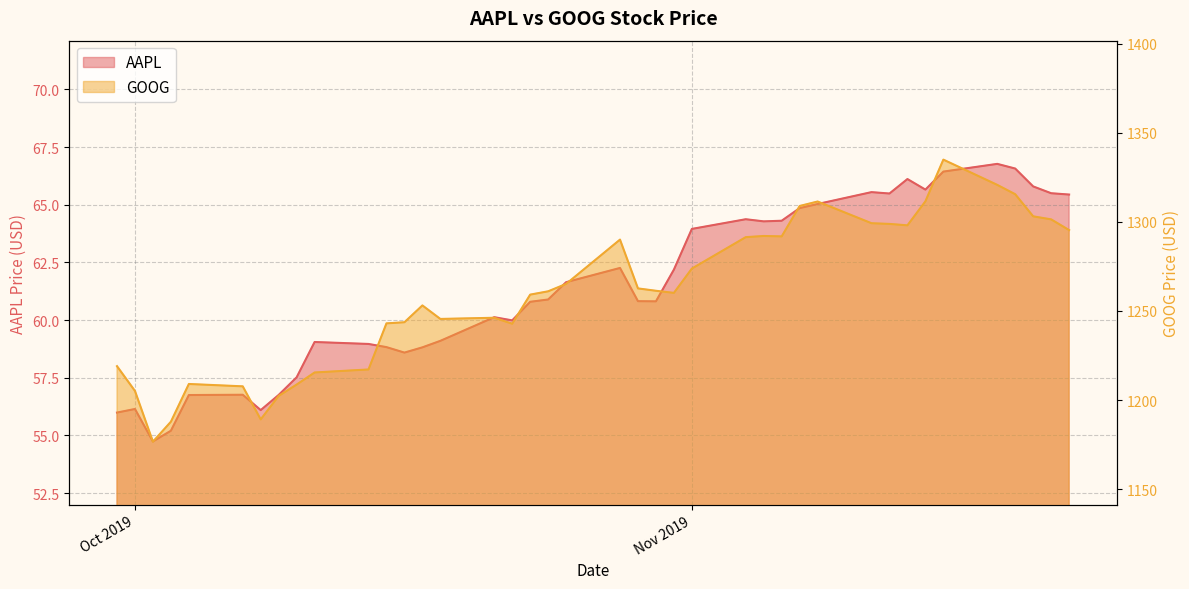

At which label does AAPL first exceed 60?

2019-10-21